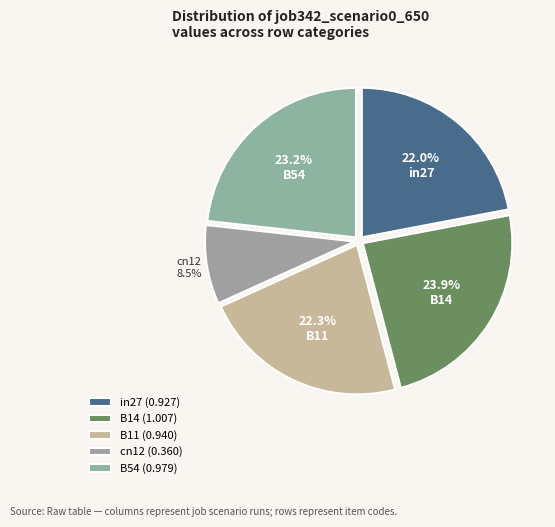

What percentage do cn12 and B14 together represent?

32.4%